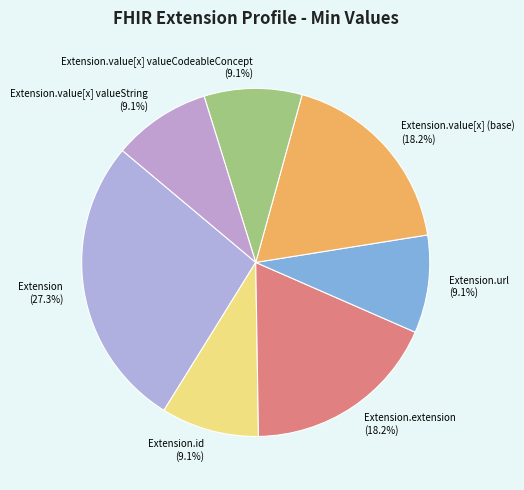

To the nearest percent, what is the difference between the largest and smallest slice percentages?

18%